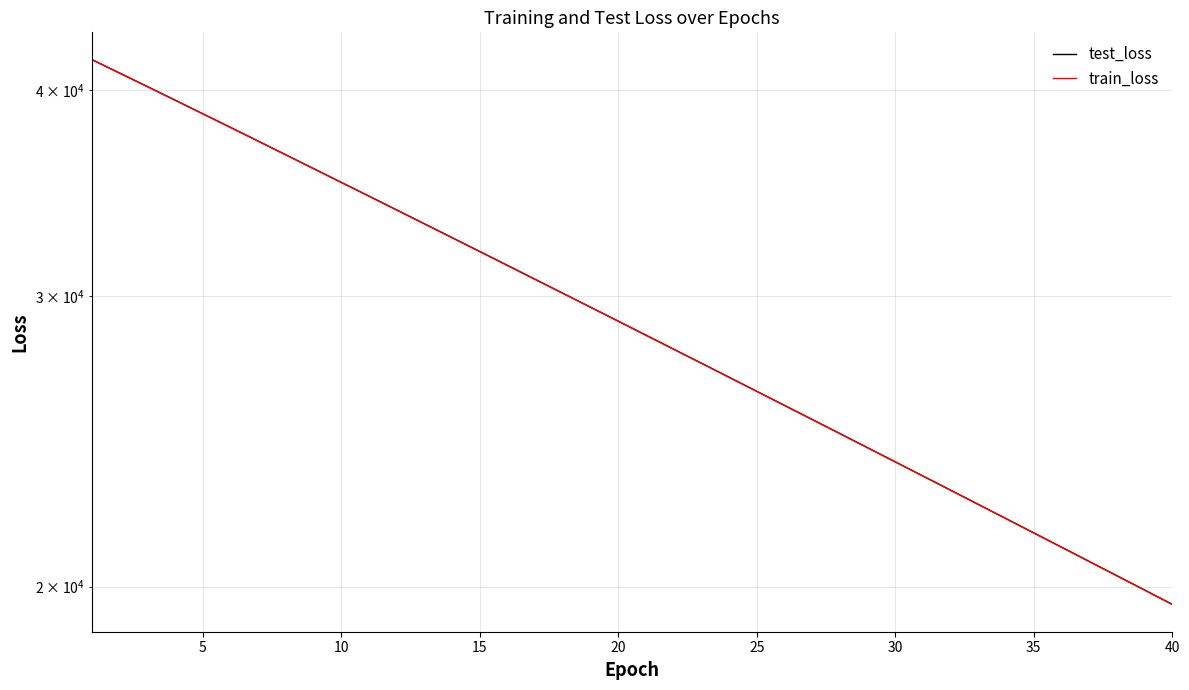

Does the chart display data point markers on the line(s)?

No